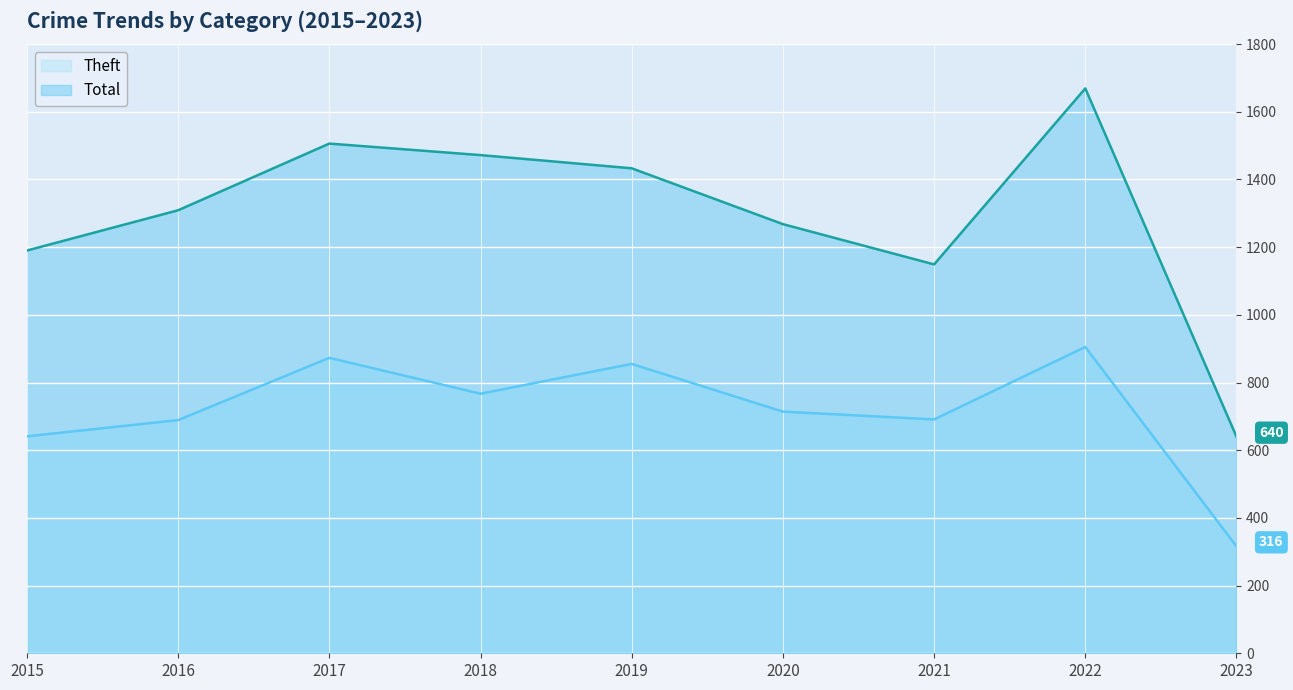

At which label does Theft first exceed 714?

2017